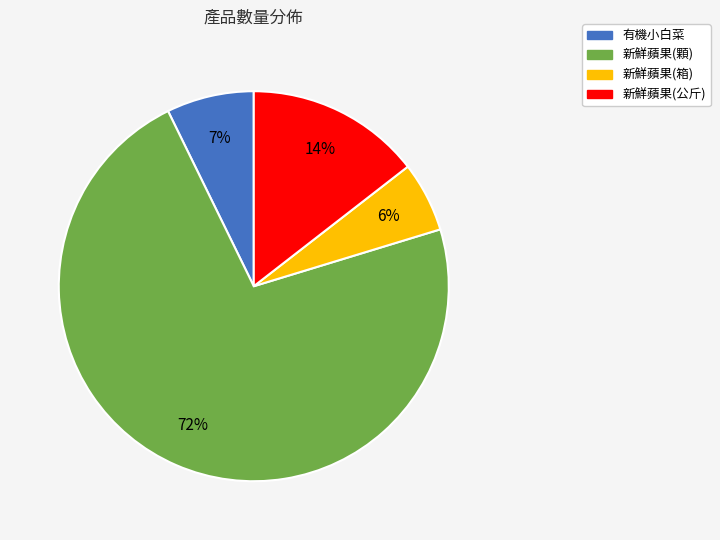

To the nearest percent, what is the difference between the largest and smallest slice percentages?

67%